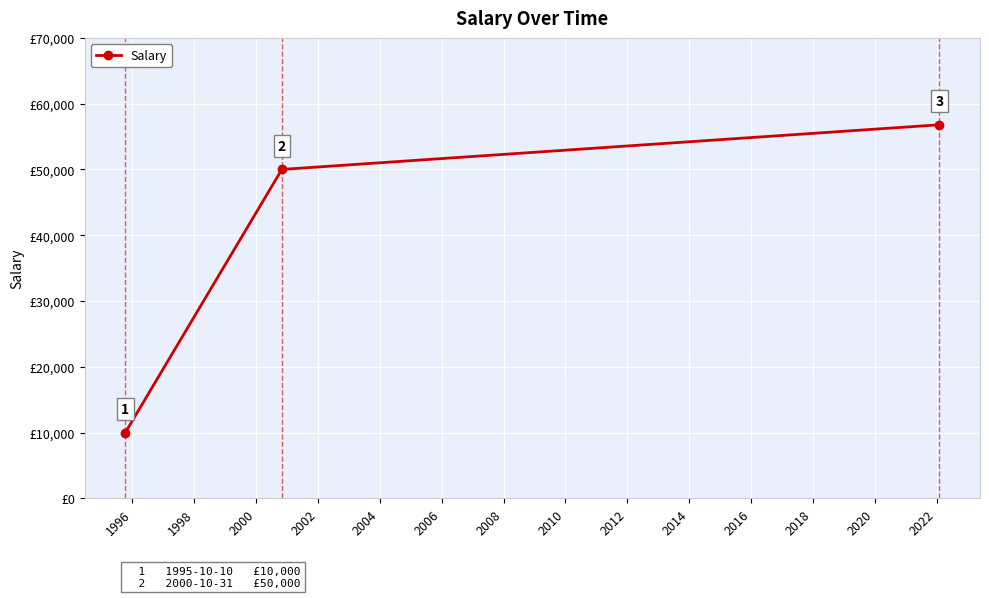

What is the greatest value displayed?

56789